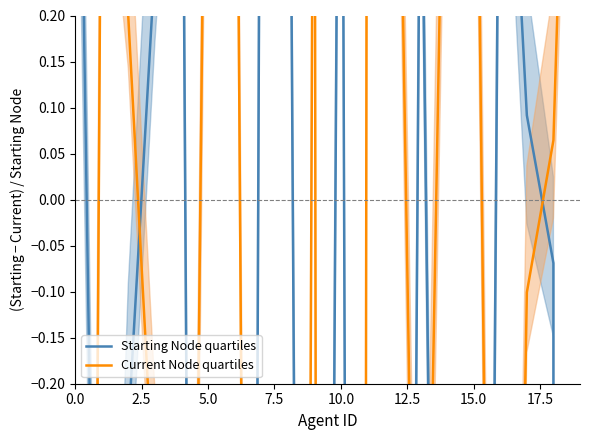

Rank the series at 2.5 from highest to lowest value.

Current Node quartiles, Starting Node quartiles